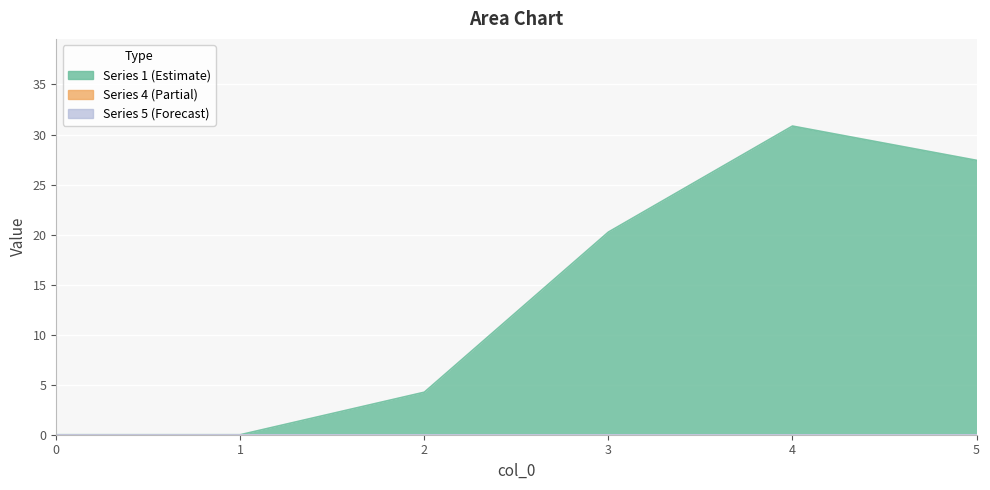

The 5 series shows 0.0 at 4. True or false?

True